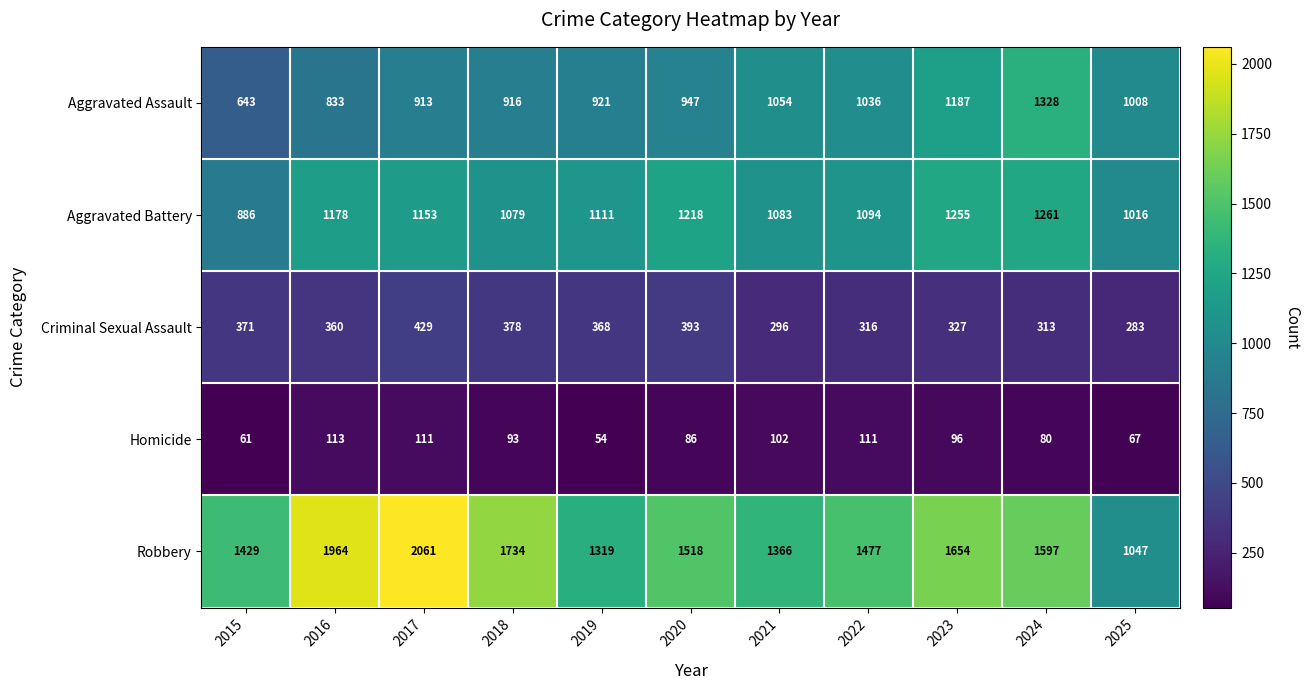

Is it true that Criminal Sexual Assault equals 393 at 2020?

True